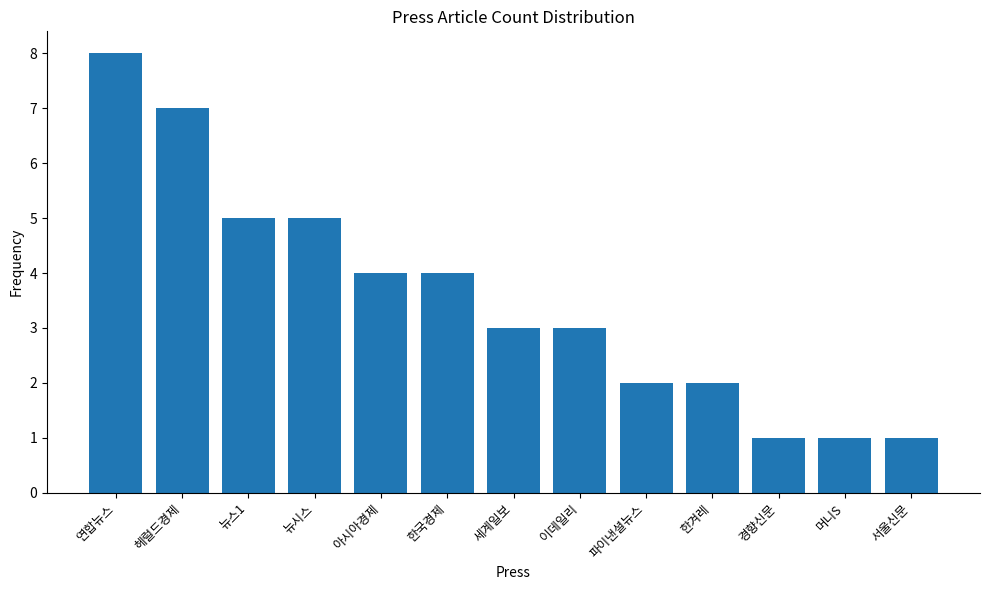

What is the difference between the maximum and minimum values?

7